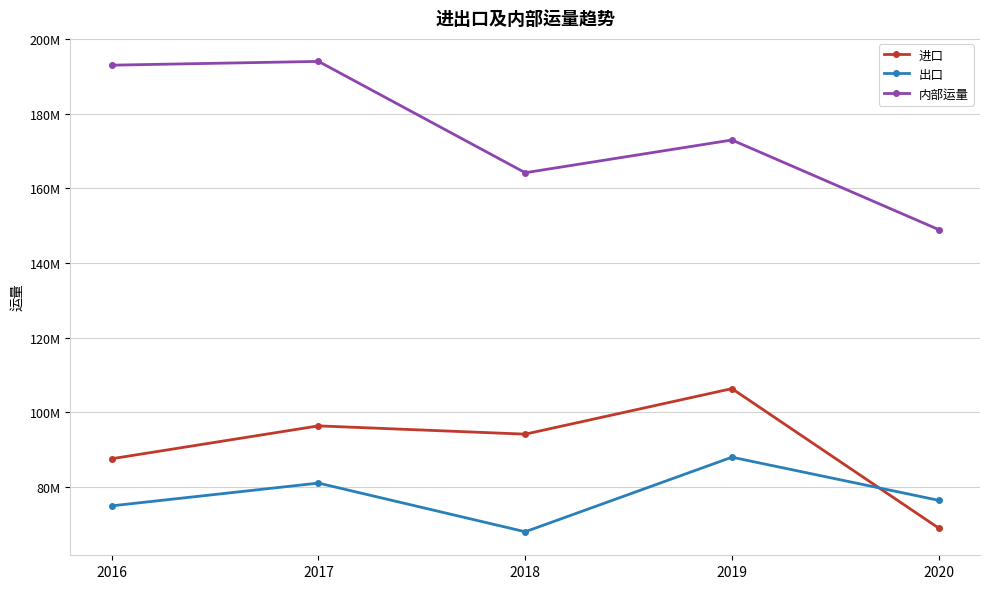

Reading left to right, extract all data points from this chart.

进口: 2016=87569863.7	2017=96374564.0	2018=94157569.5	2019=106356234.4	2020=68998364.1
出口: 2016=74955770.7	2017=81049177.6	2018=68009891.4	2019=87984118.7	2020=76436705.3
内部运量: 2016=193003866.4	2017=194012199.8	2018=164191244.0	2019=172960081.8	2020=148961225.2